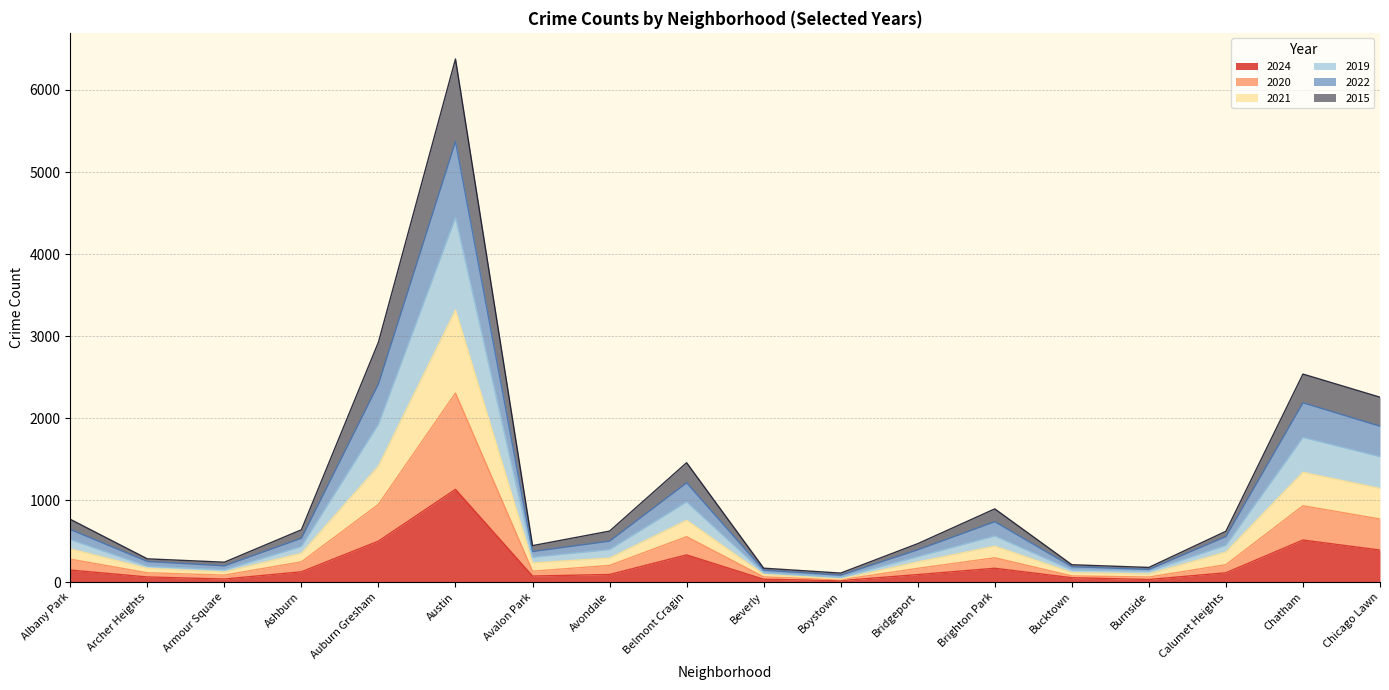

True or false: 2020 and 2021 intersect in this chart.

False